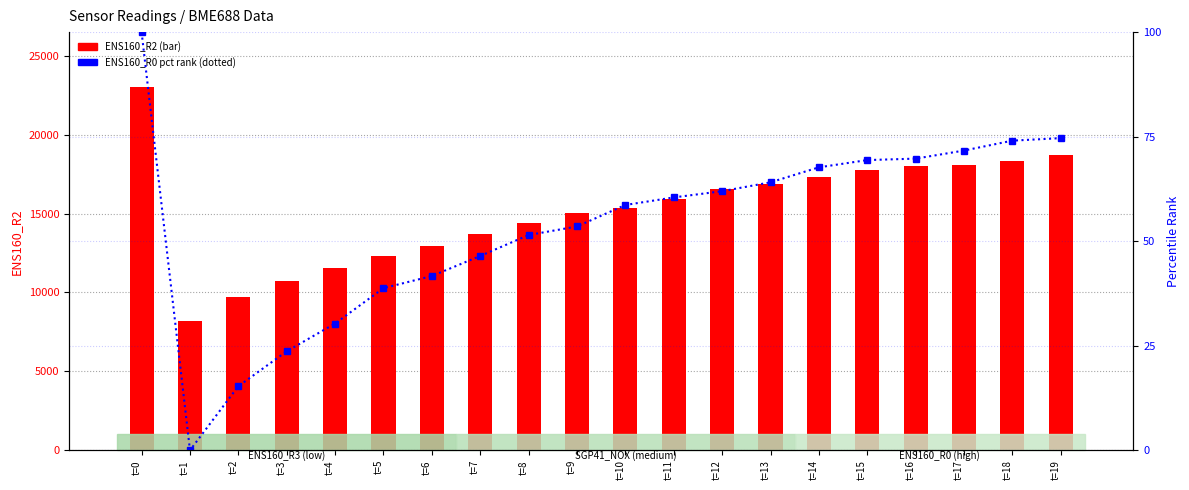

Where does the ENS160_R0 (pct rank) series first go above 60?

t=0